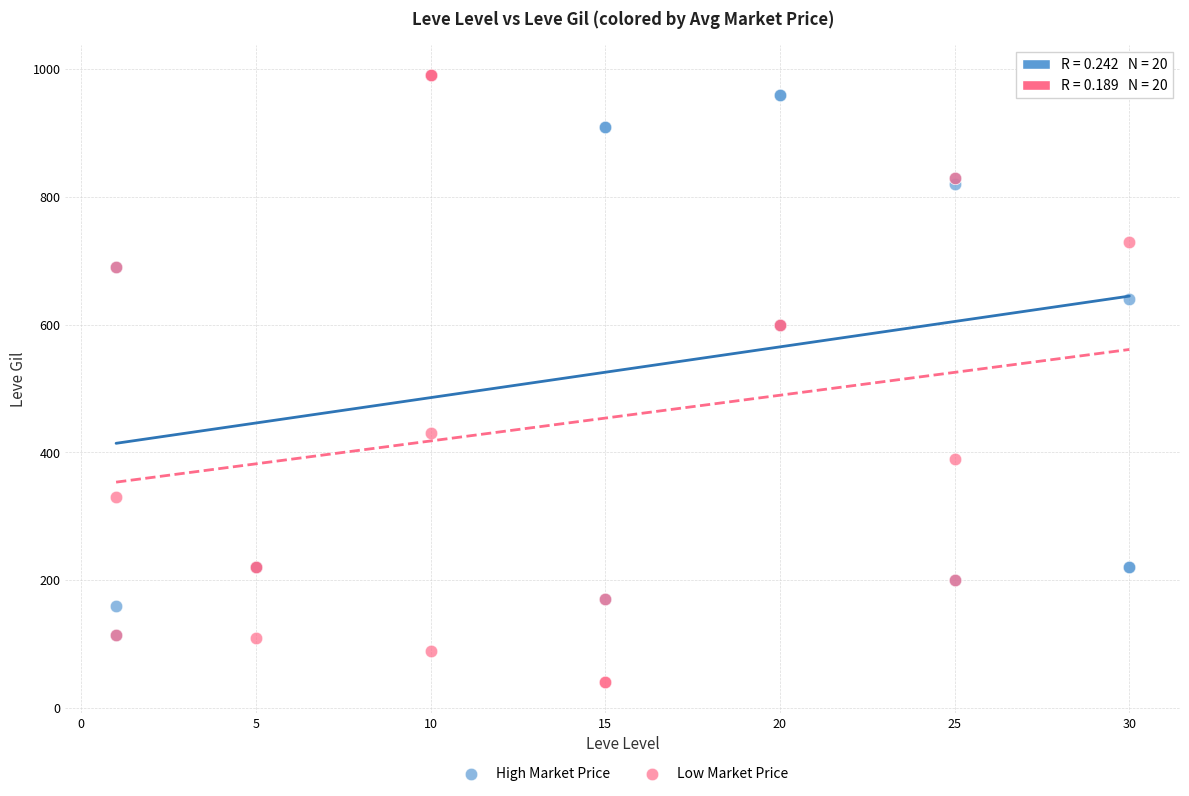

Which series contains the lowest Y value?

Low Market Price